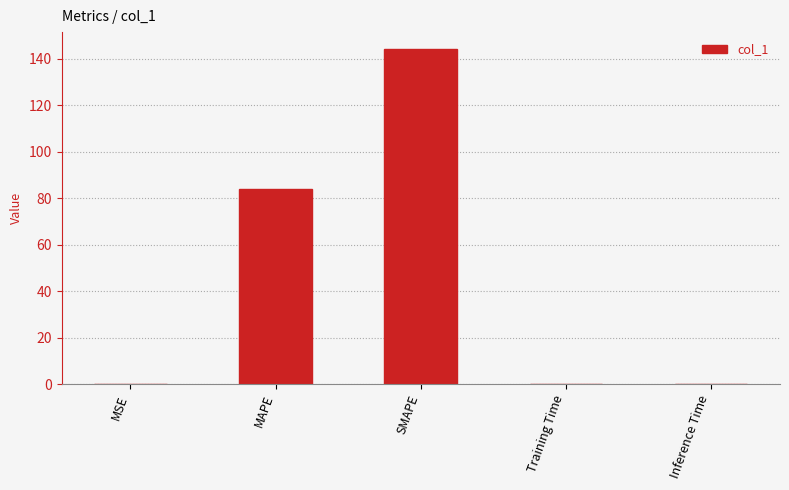

What is the sum of all values?

228.2